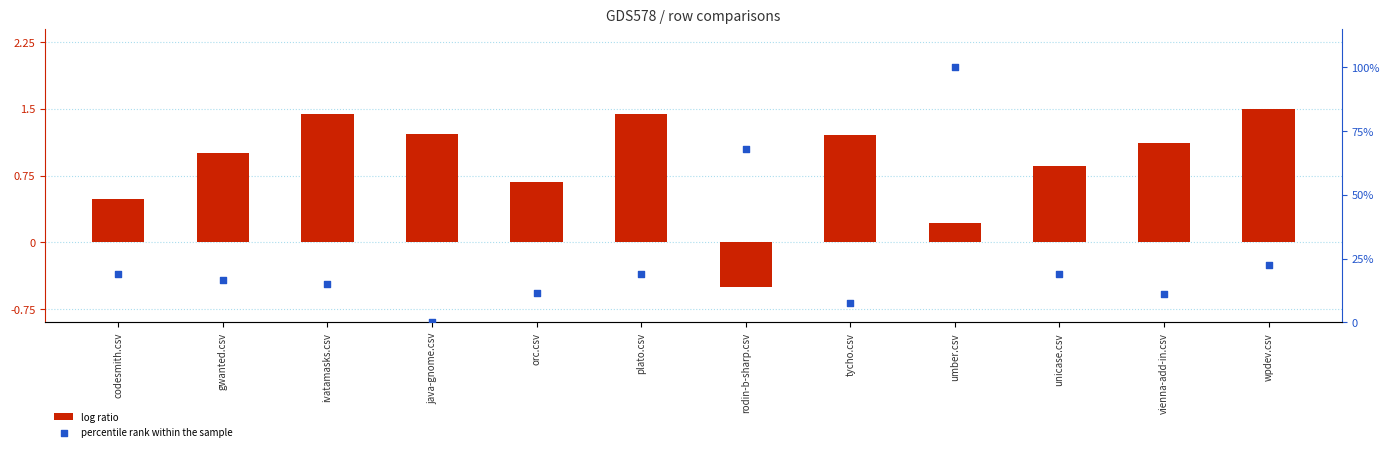

At how many categories does at least one series exceed 94?

1